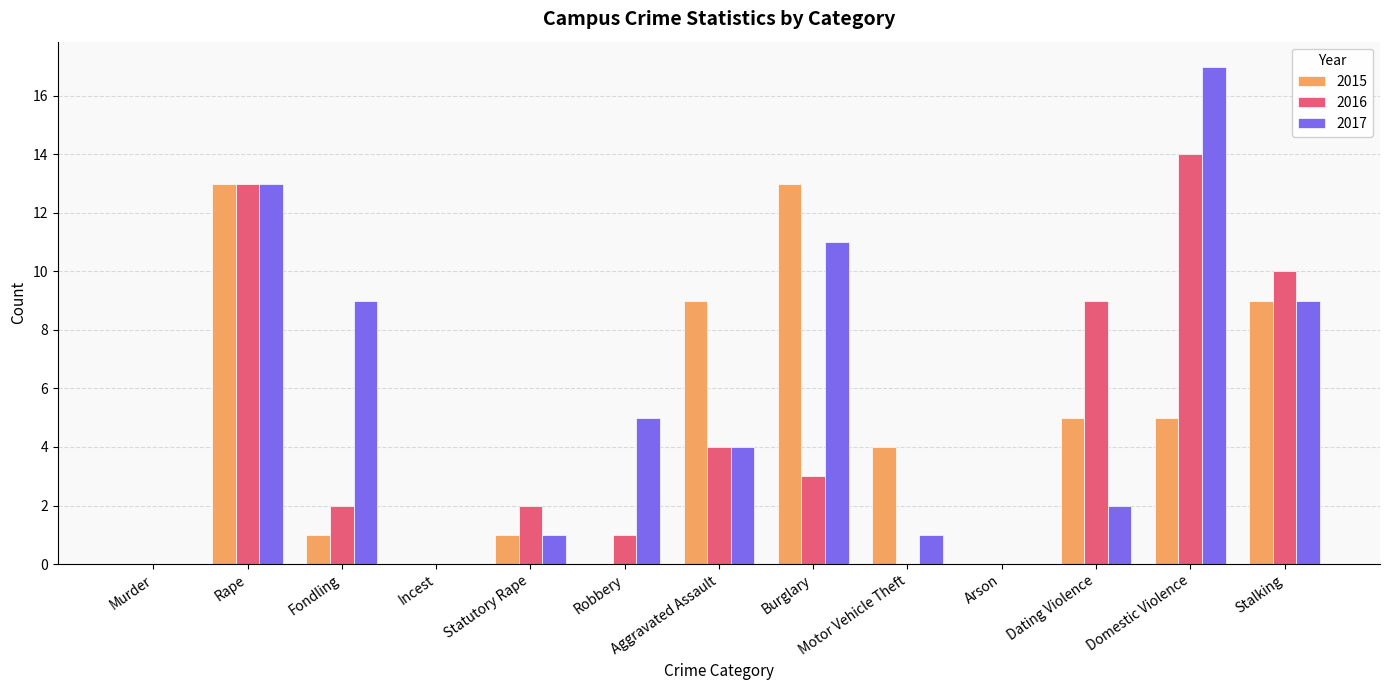

Which series changed the most between Murder and Statutory Rape?

2016